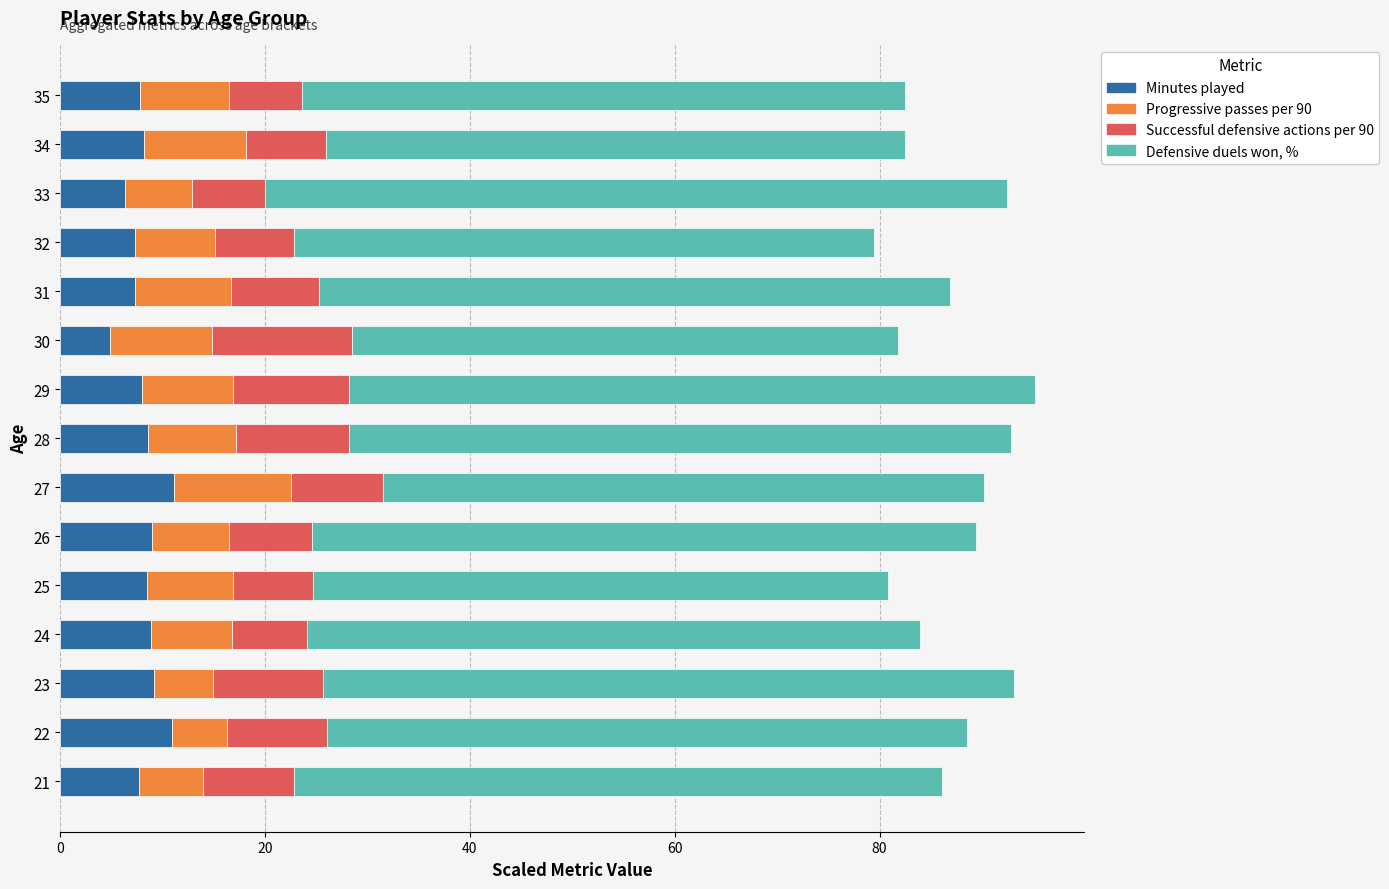

What is the average value of the Minutes played series?

8.2